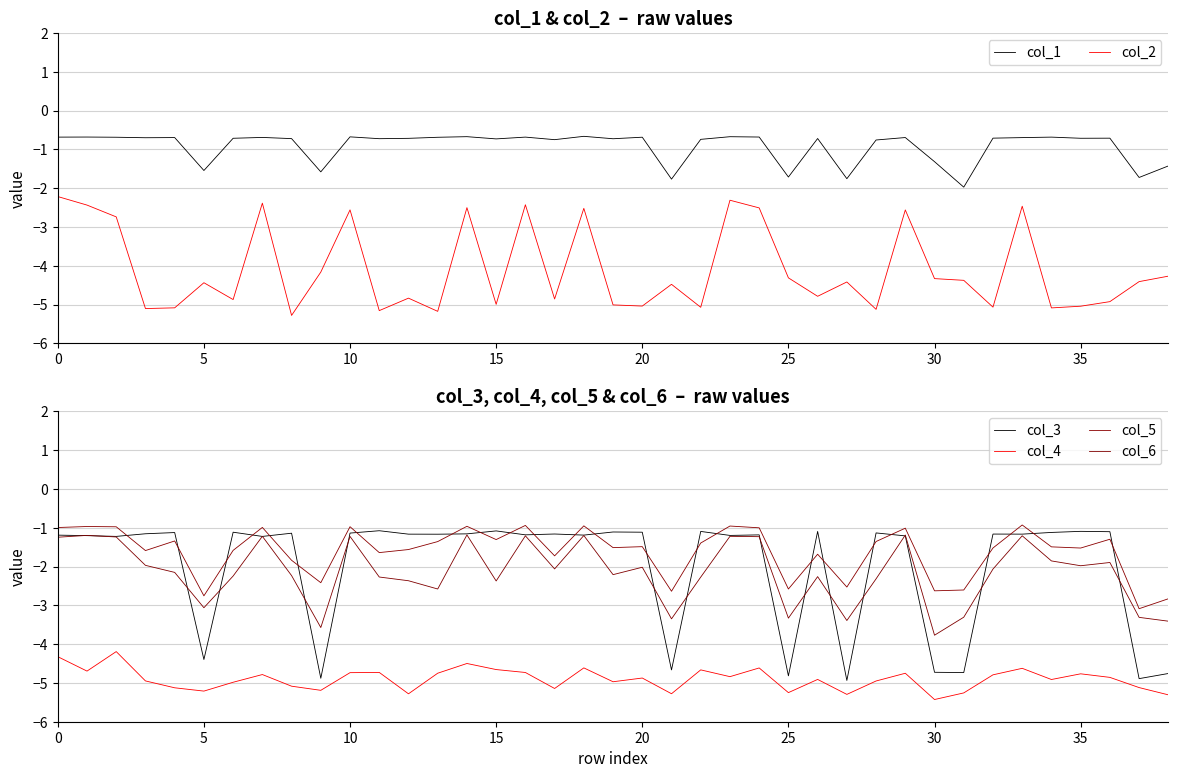

Is it true that col_6 equals -0.5 at 35?

False